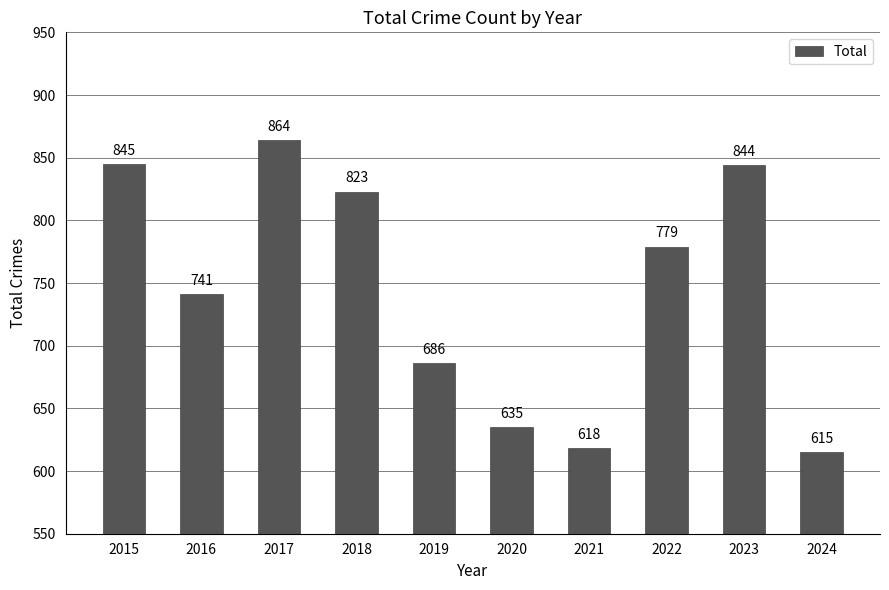

Between 2023 and 2018, which is larger?

2023